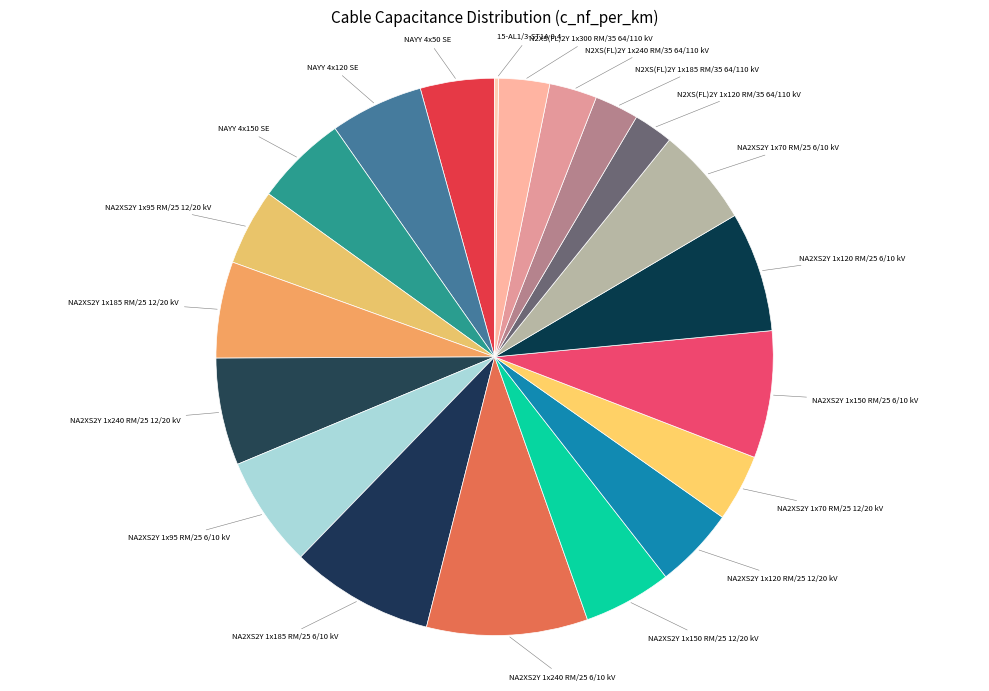

True or false: NA2XS2Y 1x240 RM/25 12/20 kV accounts for 1% of the total.

False